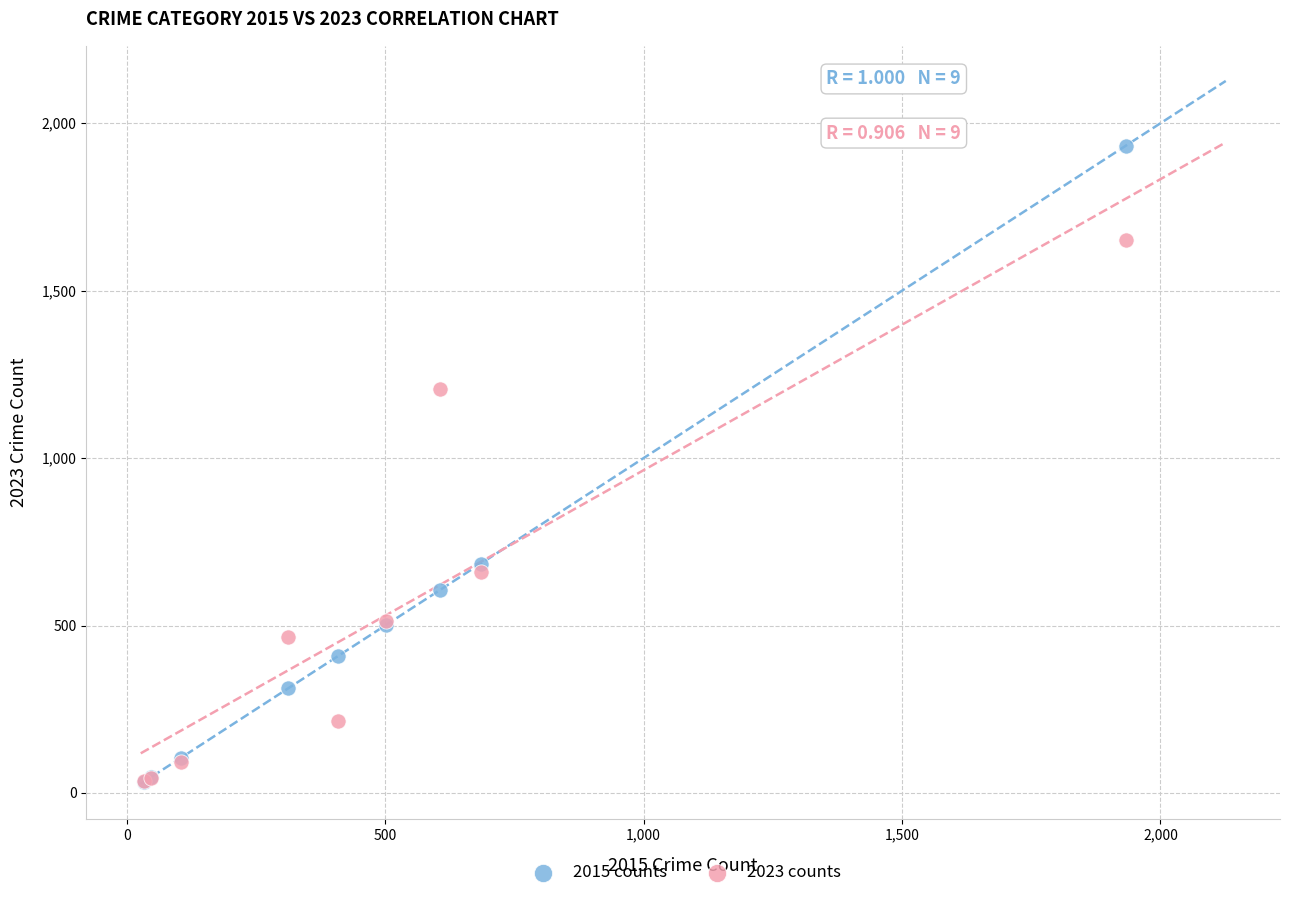

Across all series, what Y value is closest to 983?

1205